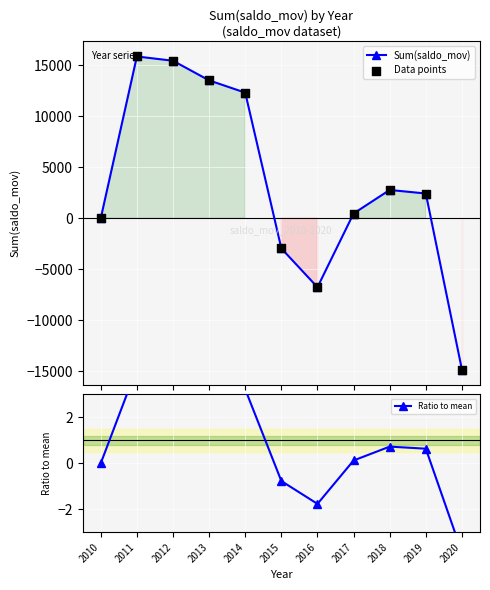

Is the value of Data points at 2018 greater than the value of Sum(saldo_mov) at 2010?

Yes